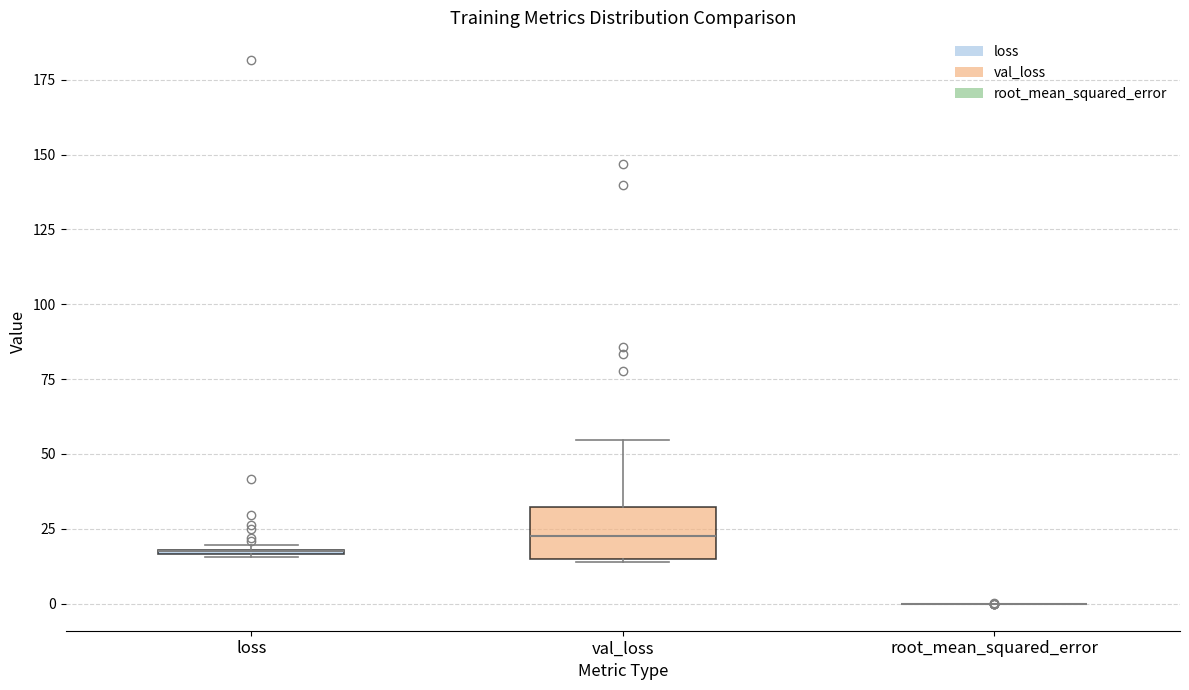

Where is the upper edge of the box for loss on the y-axis? The values are not printed on the chart, so give them approximately, as read against the axis.

20